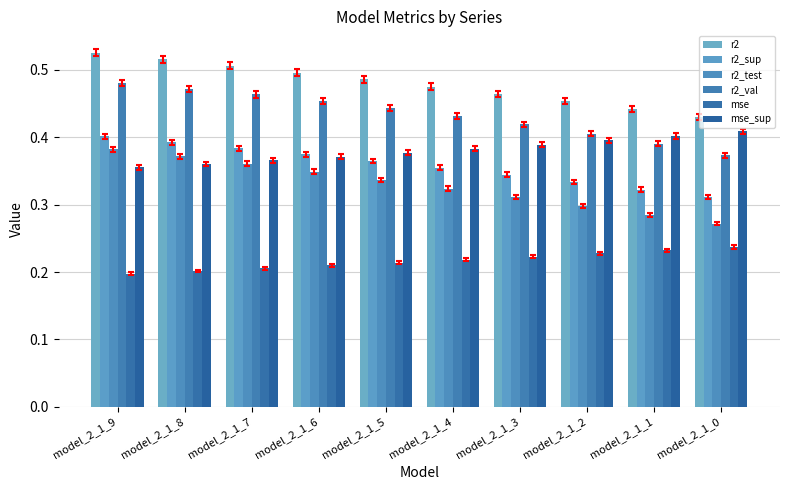

What is the value of the mse_sup bar at the 1st from the left?

0.4